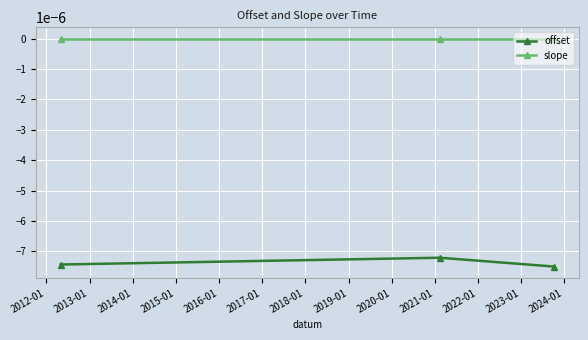

List the series in order of their overall mean, highest first.

slope, offset